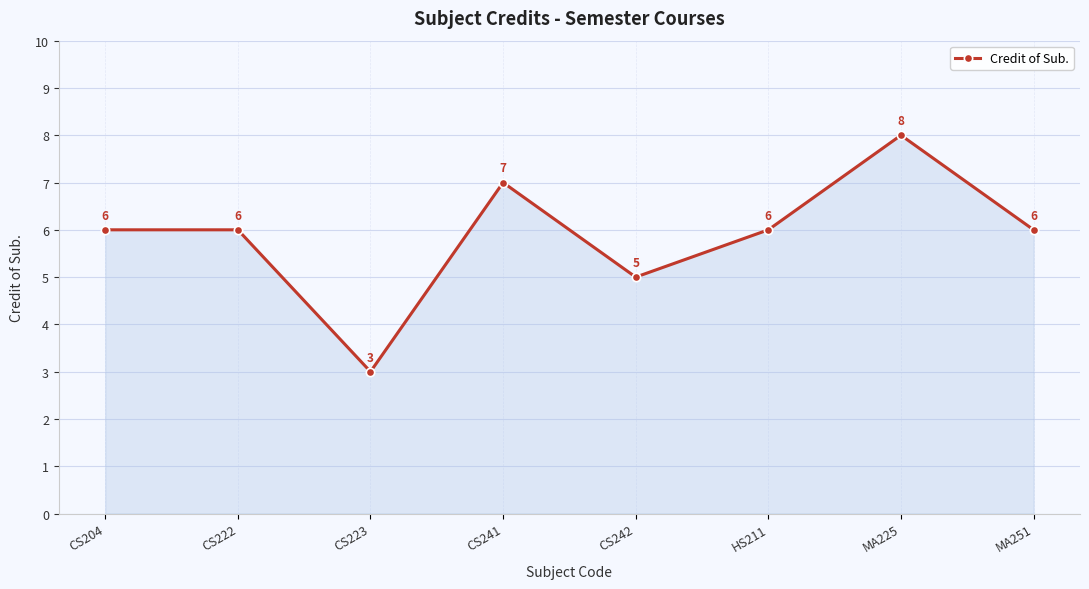

Approximately how many times larger is the value at MA251 compared to CS242?

1.2